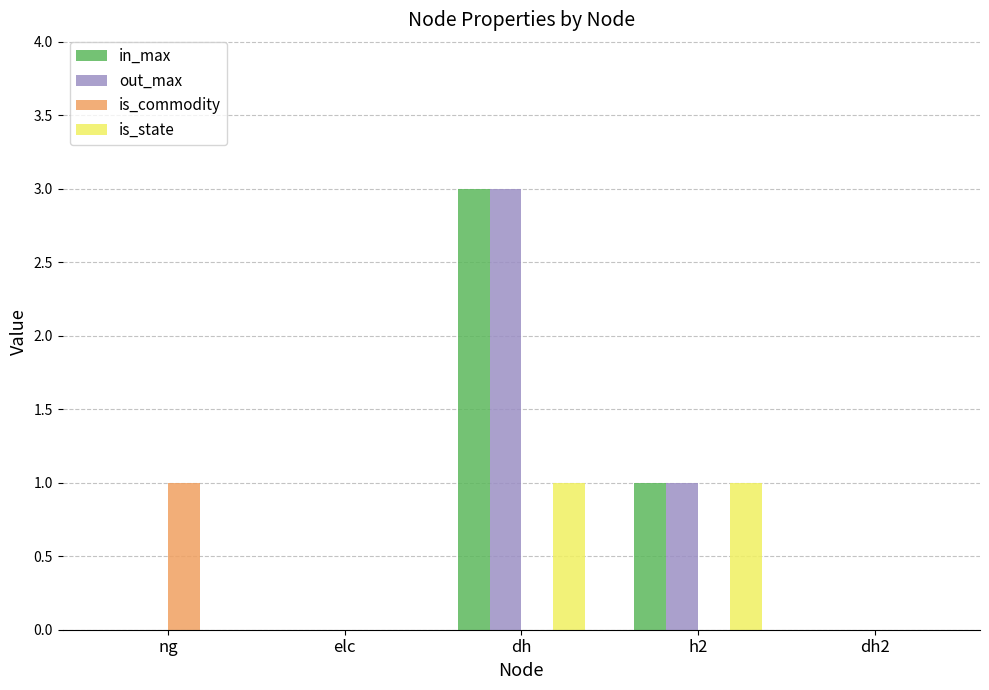

What is the maximum value shown in the chart?

3